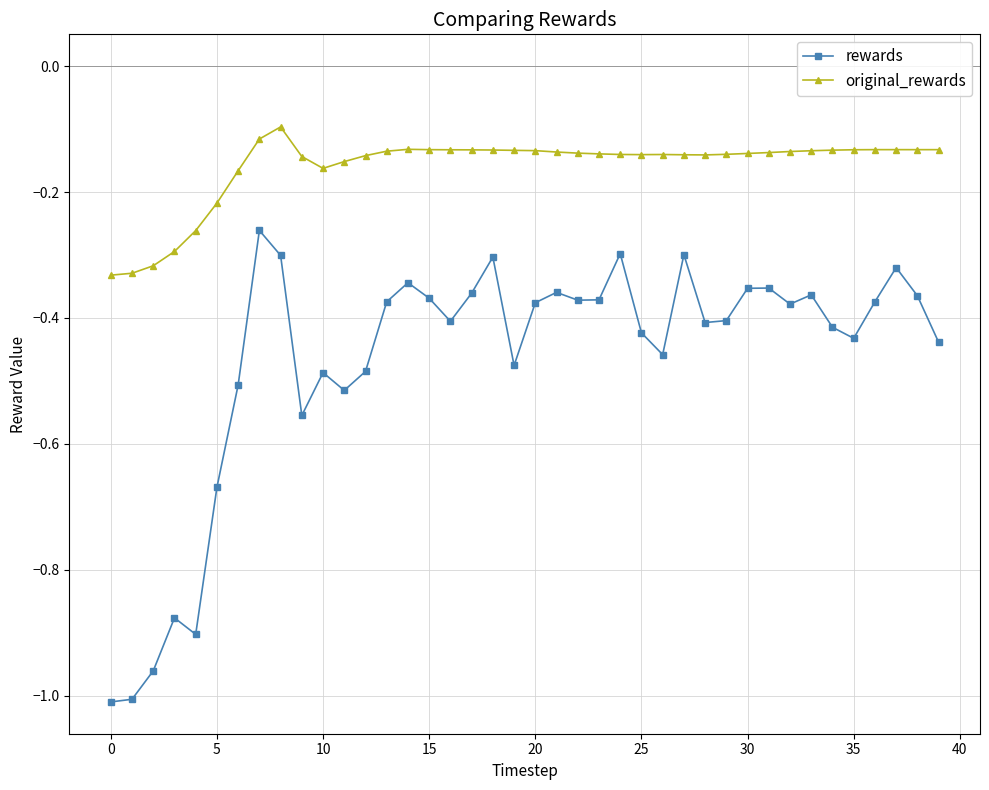

Rank the series by their maximum value, from lowest to highest.

rewards, original_rewards